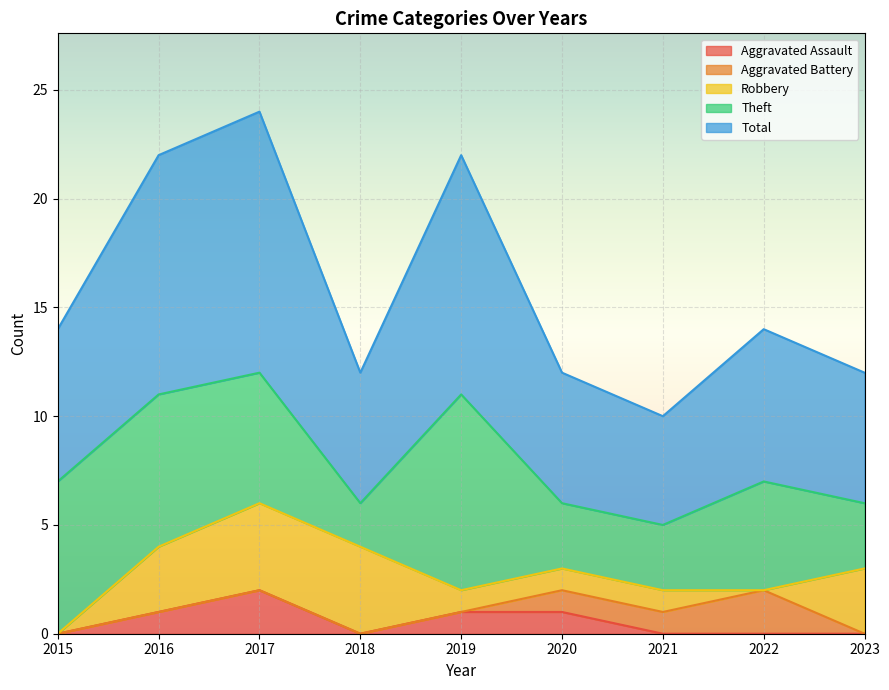

How many values in the Robbery series are below 1?

2